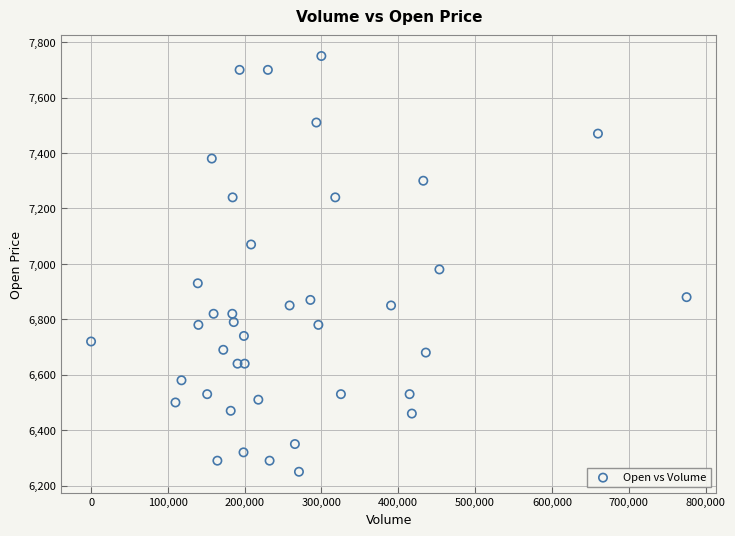

What Y value in the scatter plot is closest to 7000?

6980